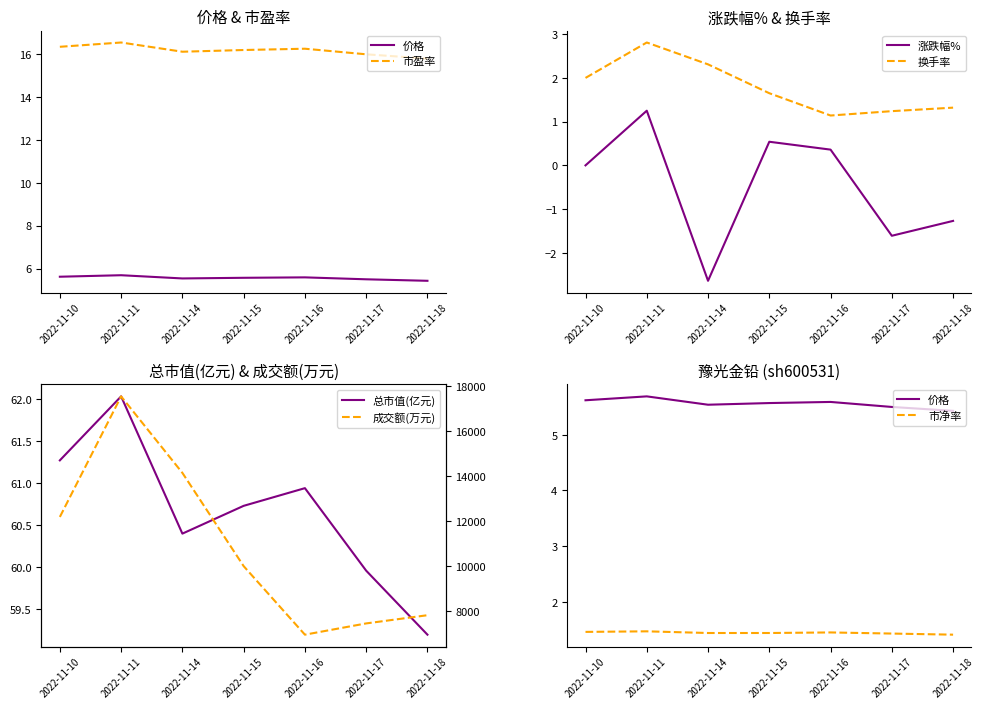

Is the value of 市盈率 at 2022-11-11 greater than the value of 价格 at 2022-11-14?

Yes